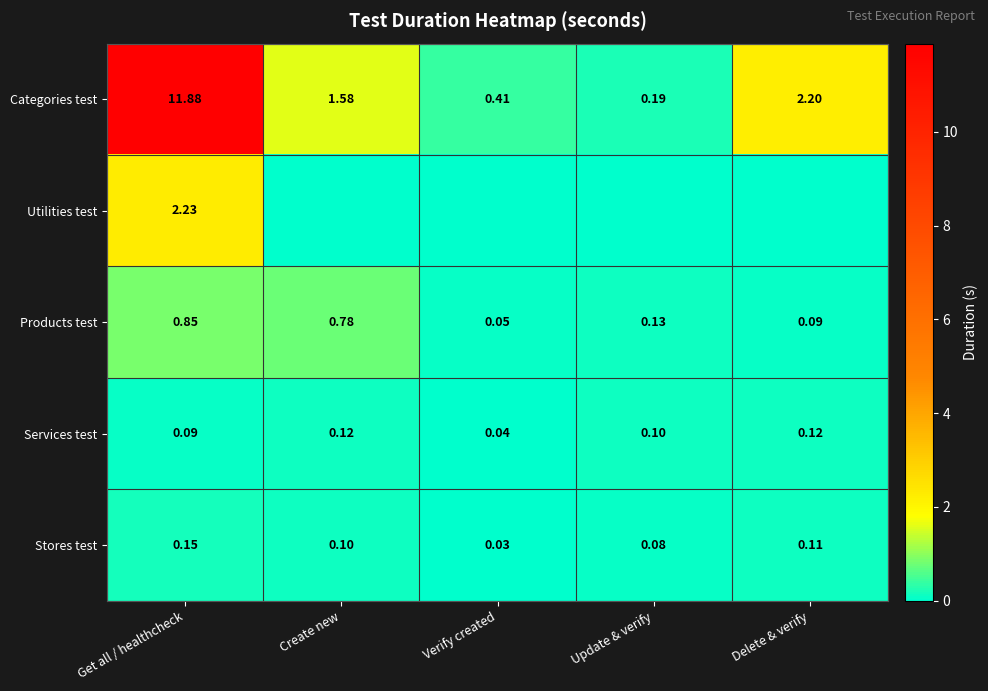

Where does the Categories test series first go above 1?

Get all / healthcheck